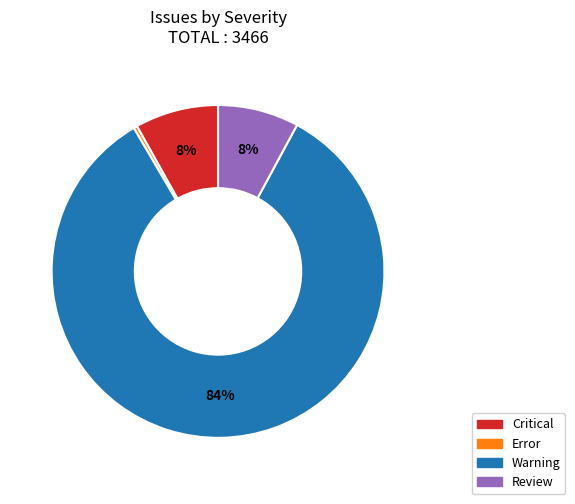

Is Error the majority of the pie?

No